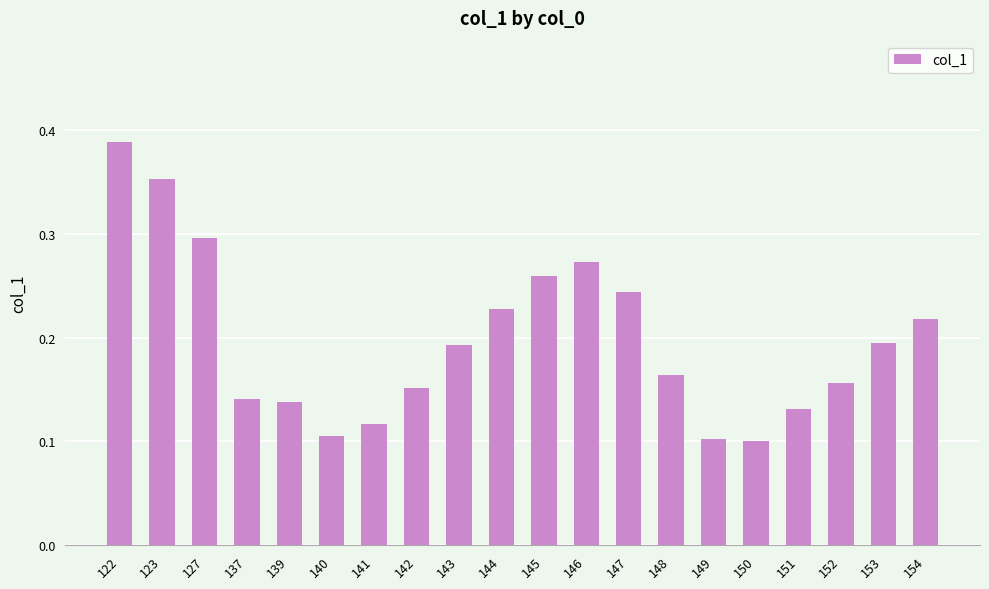

Which has a higher value, 140 or 154?

154